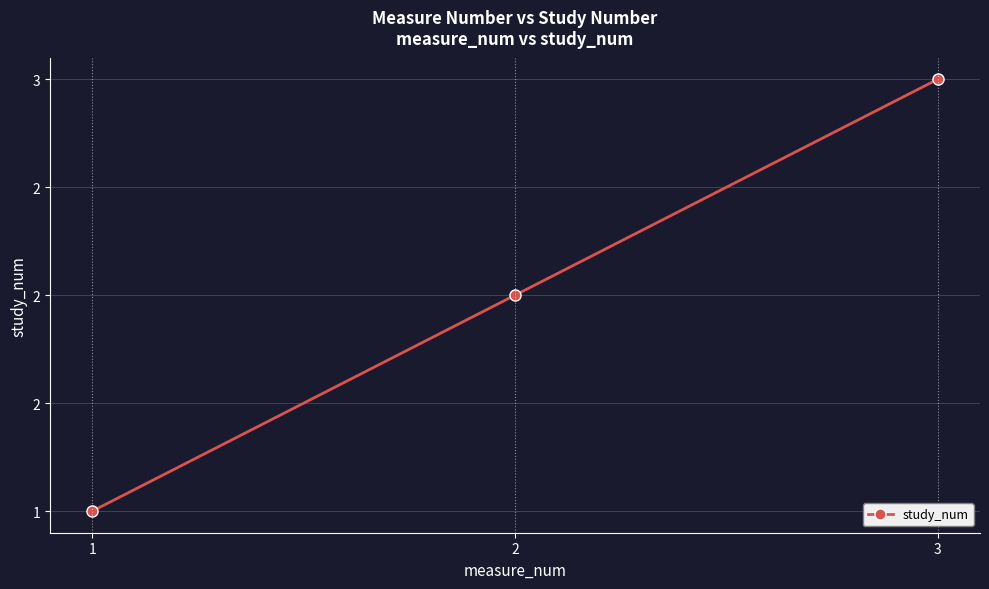

Where is the data nearest to the value 2?

2